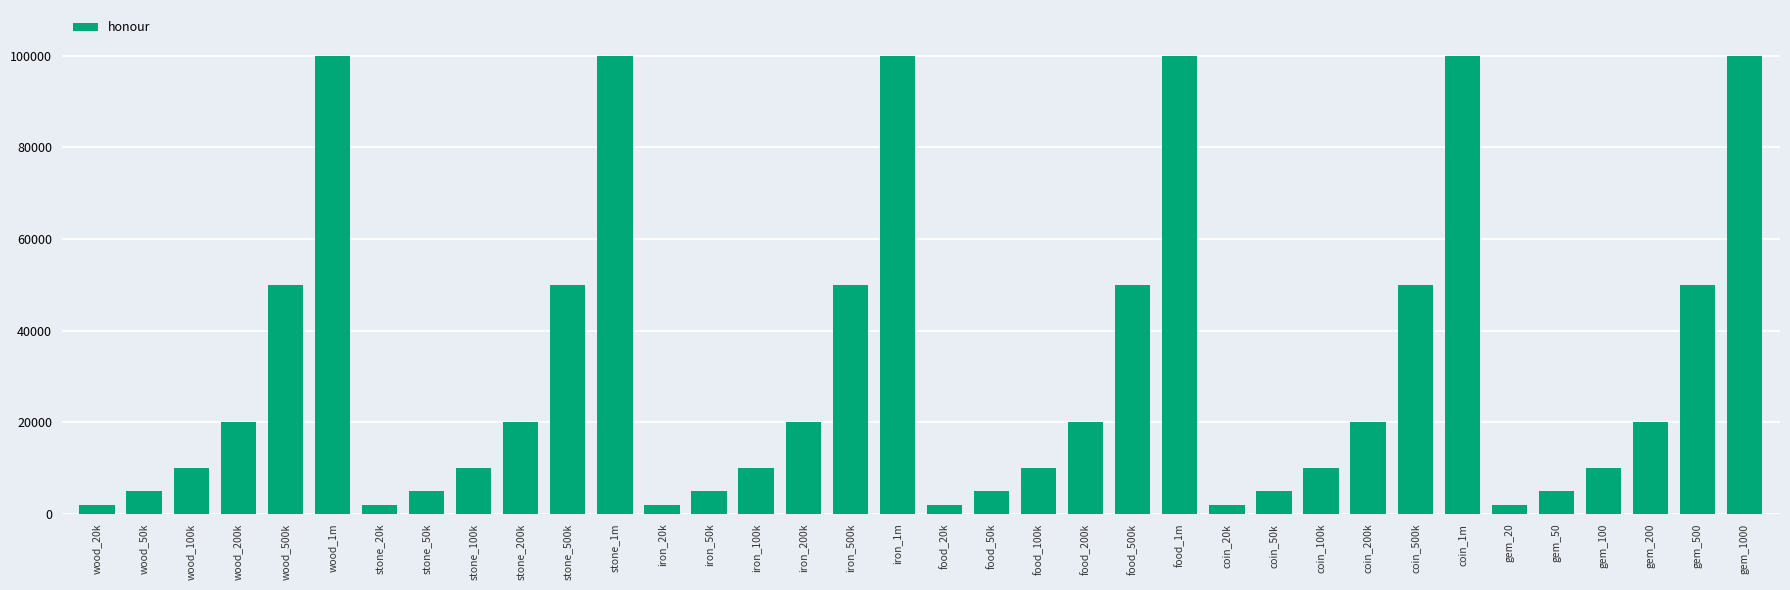

What is the sum of the values at coin_100k and gem_50?

15000